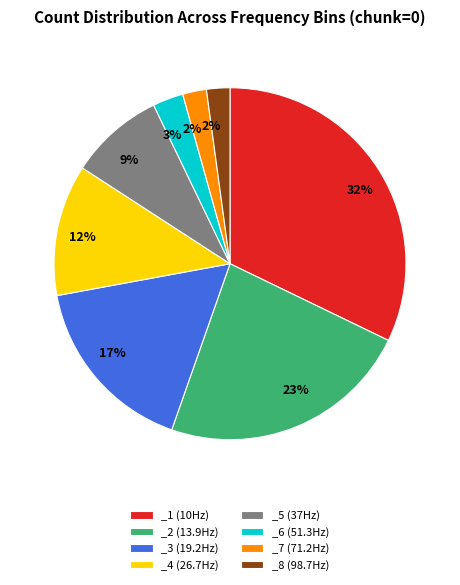

How many segments does this pie chart have?

8